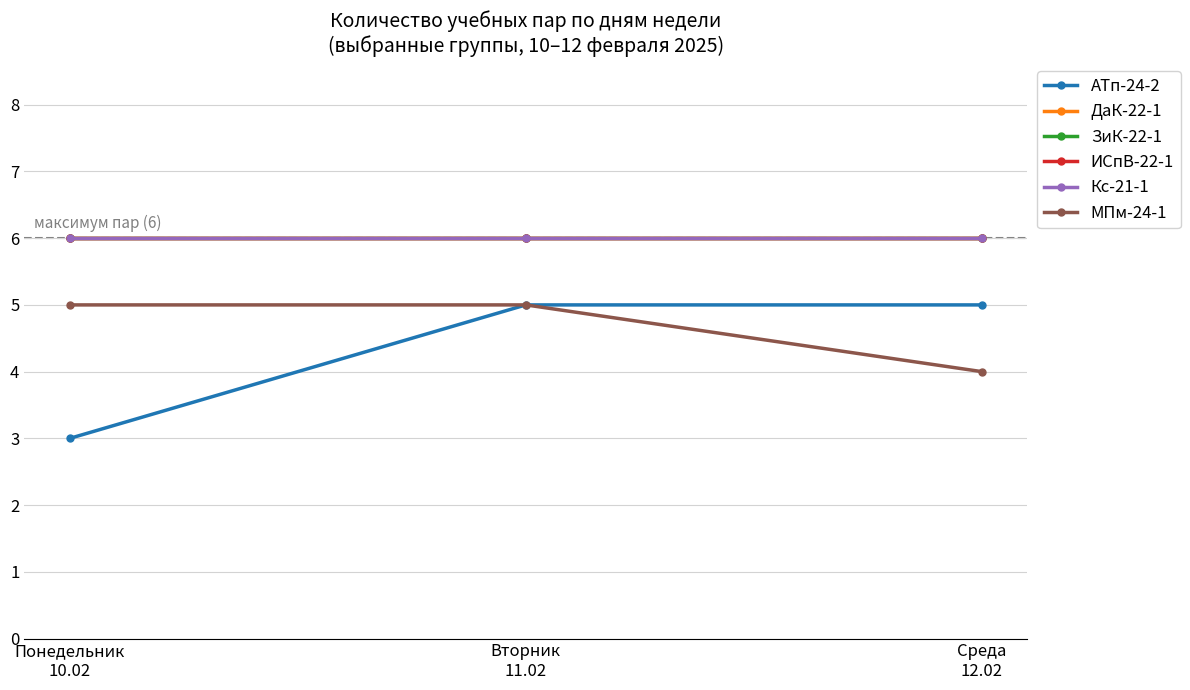

Reading right to left, extract all data points from this chart.

АТп-24-2: 5	5	3
ДаК-22-1: 6	6	6
ЗиК-22-1: 6	6	6
ИСпВ-22-1: 6	6	6
Кс-21-1: 6	6	6
МПм-24-1: 4	5	5